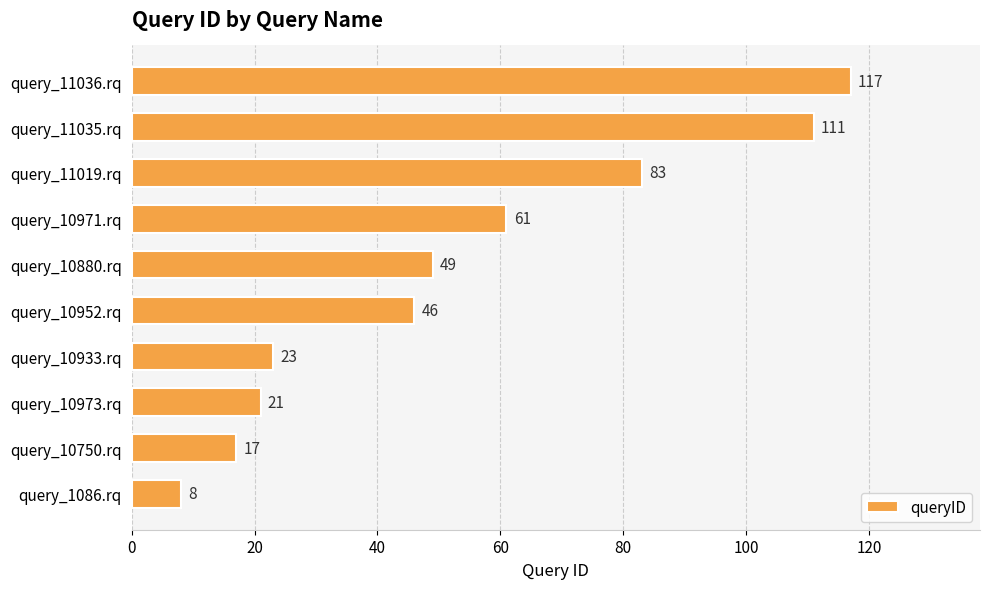

Is it true that the value at query_11036.rq is 117?

True